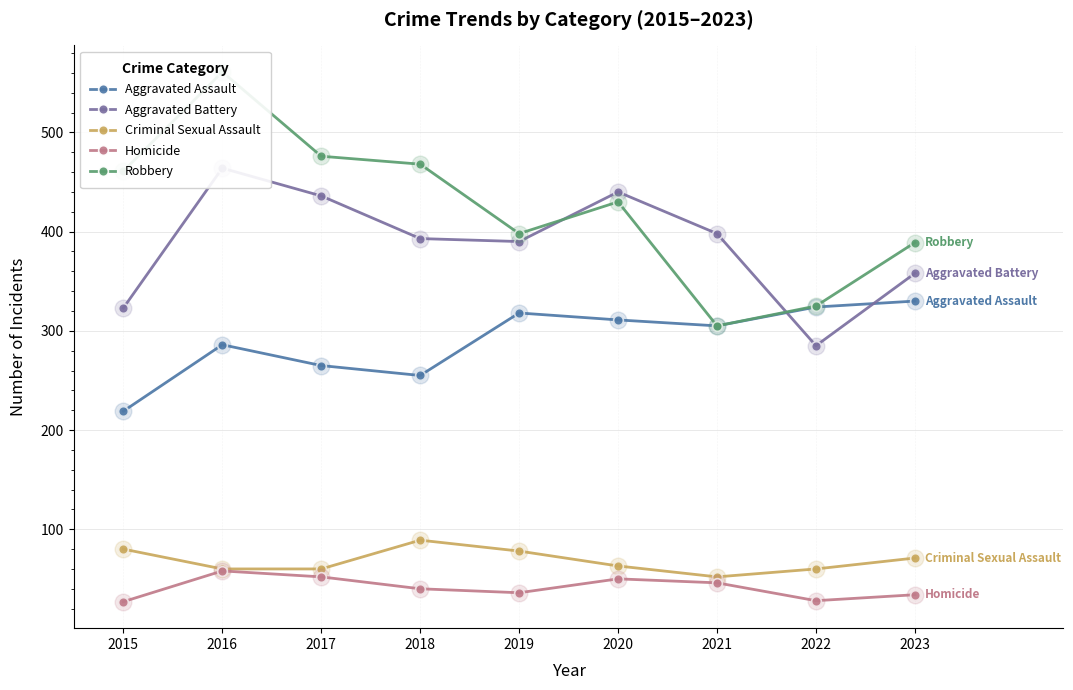

Where is Robbery nearest to the value 433?

2020